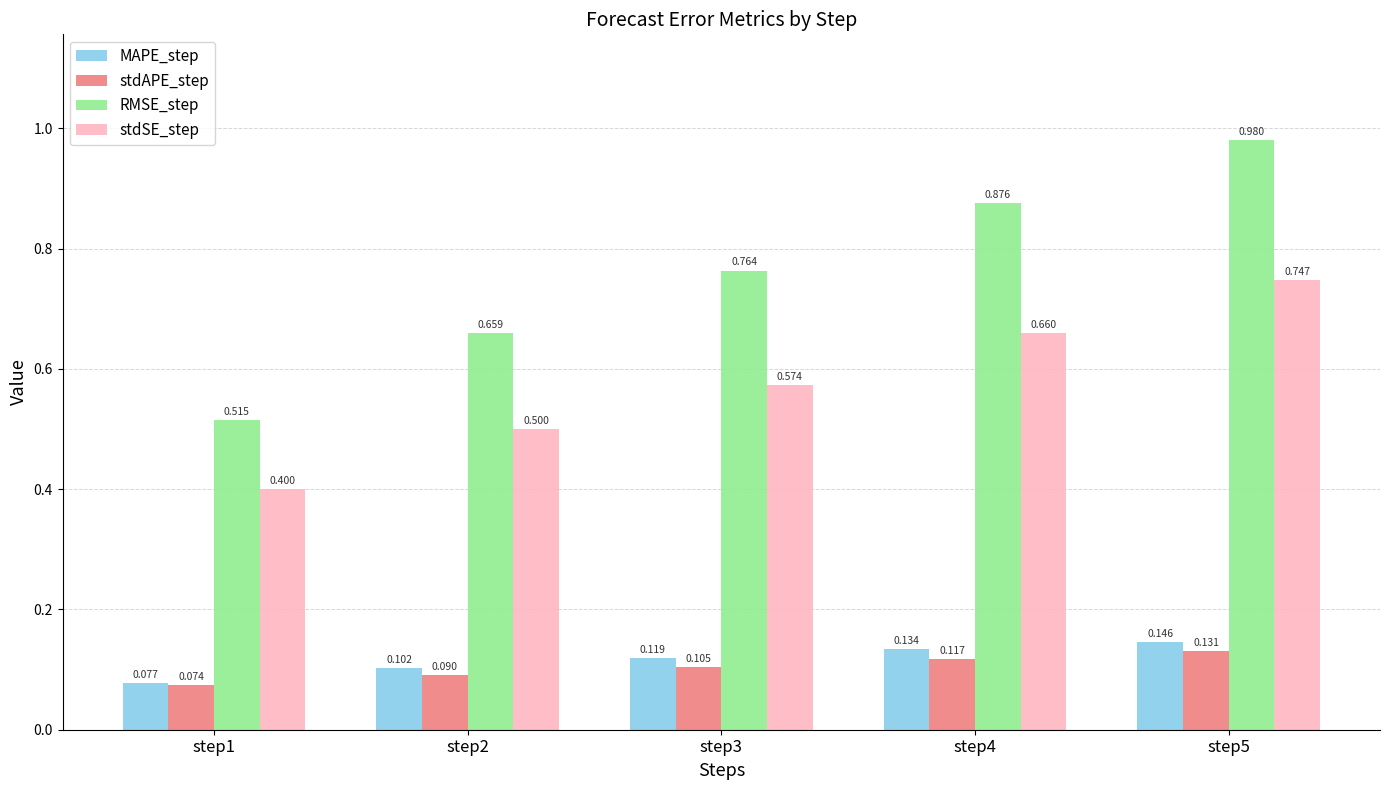

Is the value of stdSE_step at step2 greater than the value of stdAPE_step at step5?

Yes